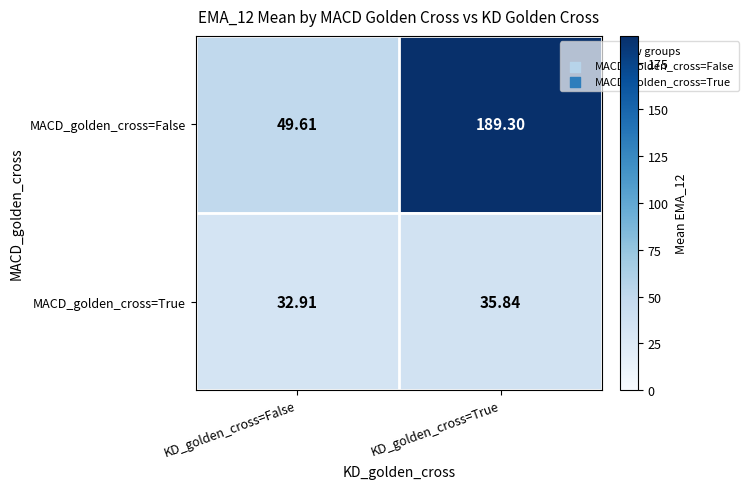

At which category is the sum across all series the highest?

KD_golden_cross=True